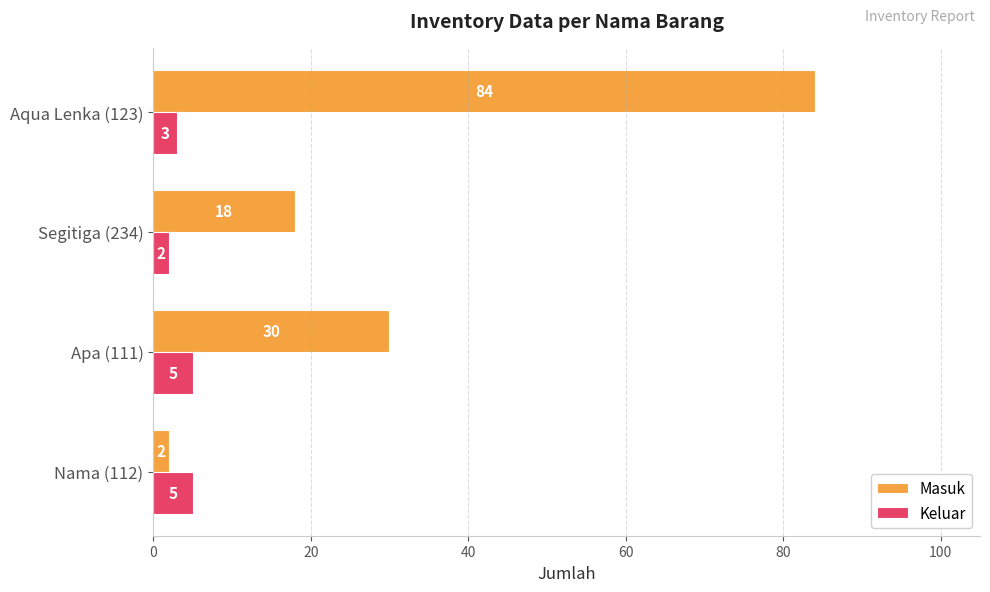

Rank the series by their average value, from highest to lowest.

Masuk, Keluar